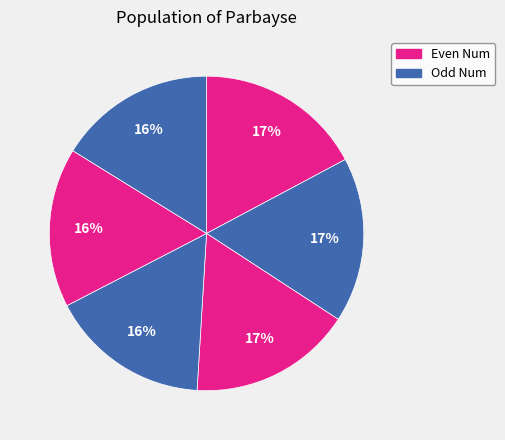

How many slices are in this pie chart?

6